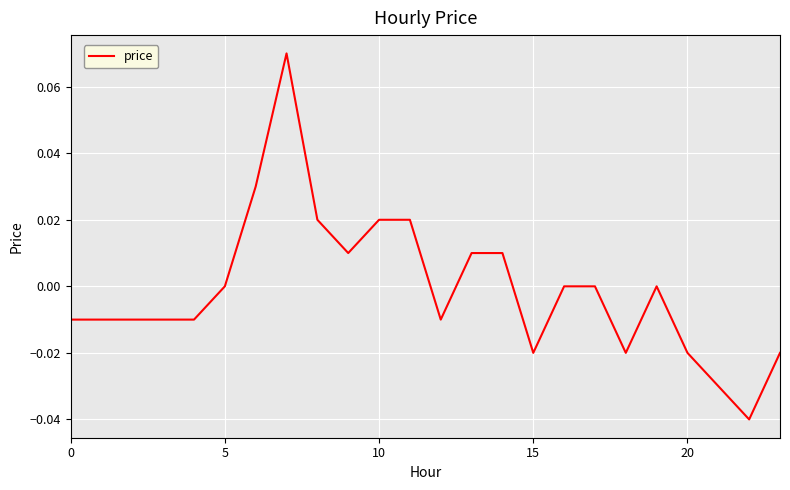

How many lines are shown in the chart?

1